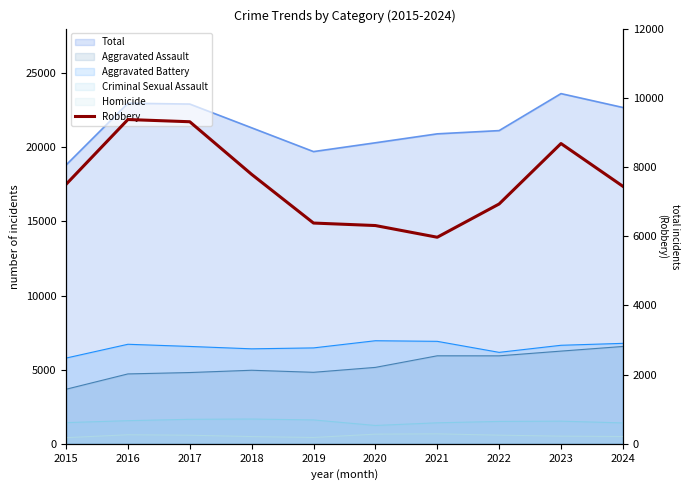

Does the chart have visible grid lines?

No